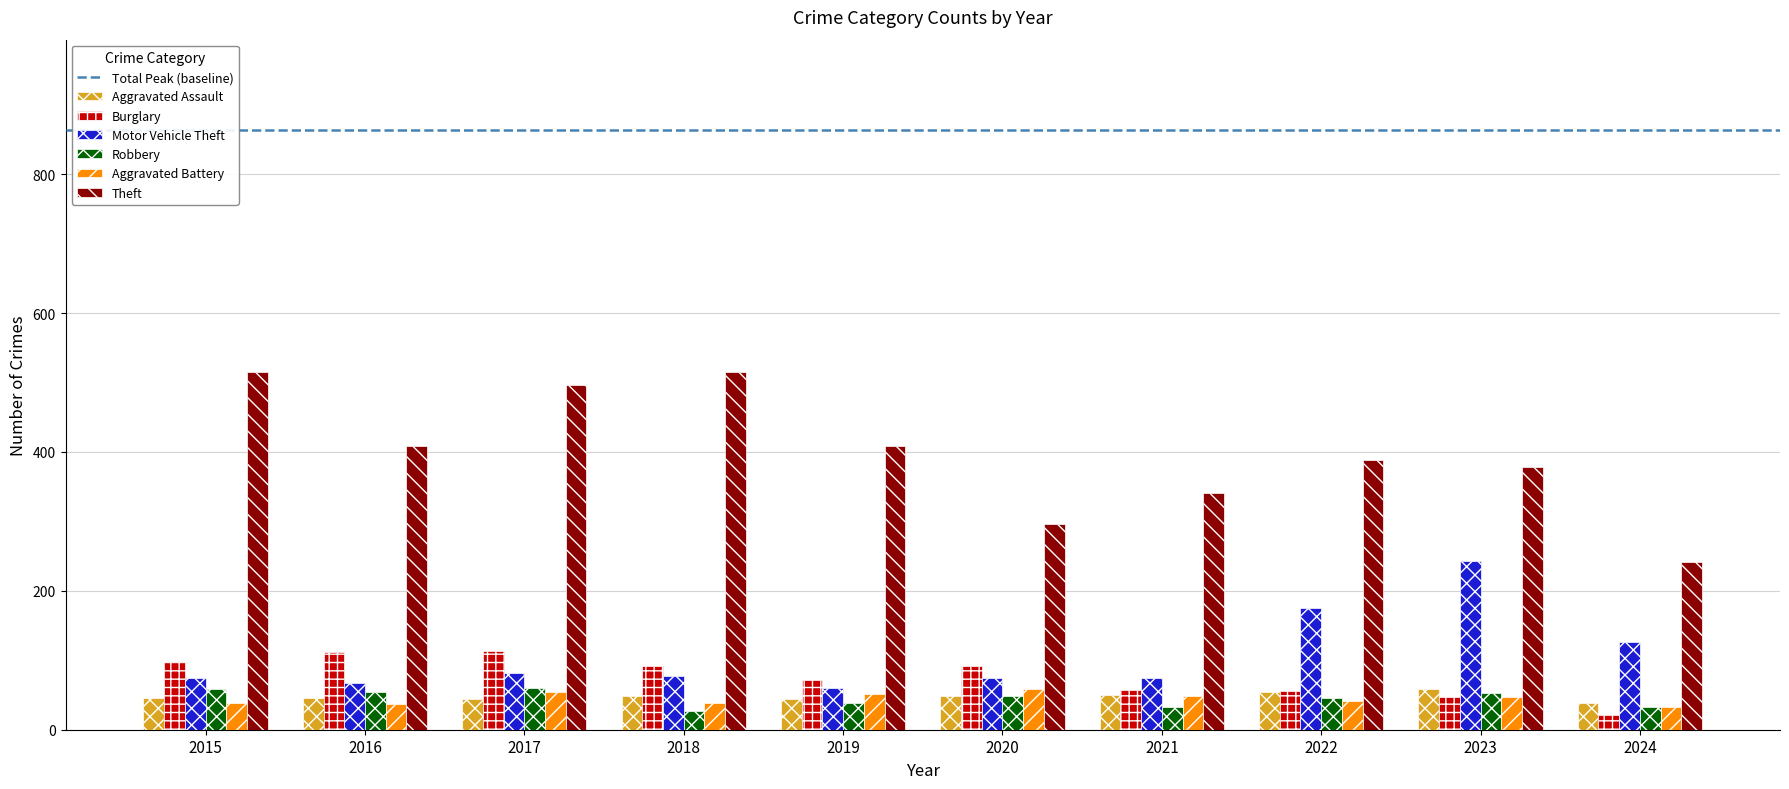

True or false: Motor Vehicle Theft has a value of 75 at 2015.

True